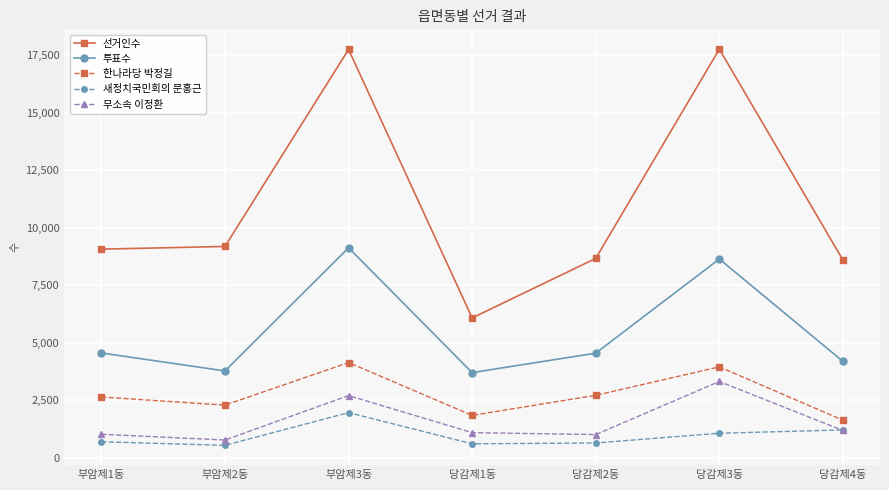

What is the sum of the 투표수 values at 부암제3동 and 부암제1동?

13690